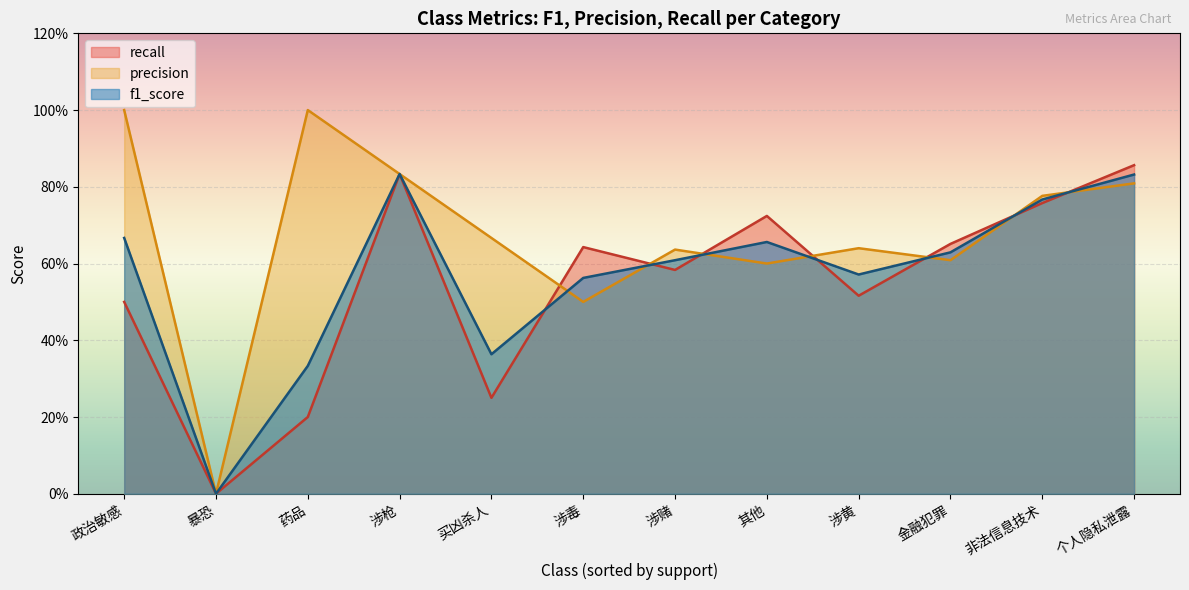

In recall, how many points are higher than both neighbors (excluding endpoints)?

3